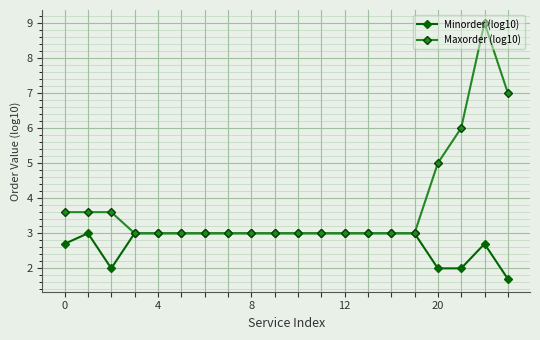

Rank the series by their maximum value, from highest to lowest.

Maxorder (log10), Minorder (log10)